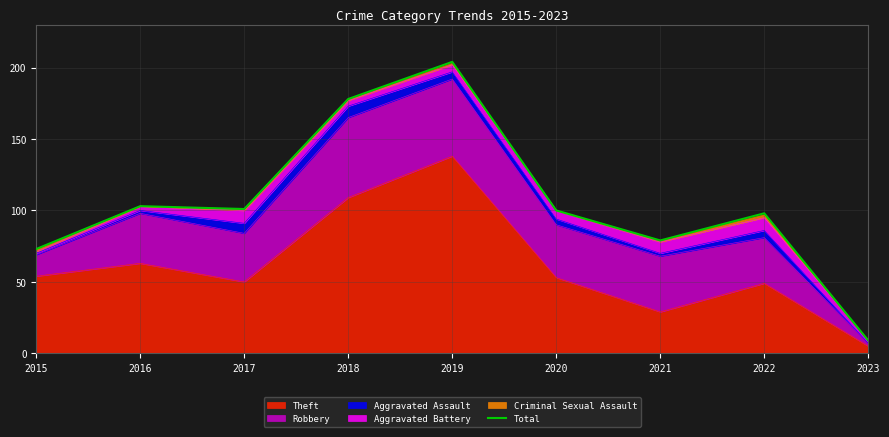

How many lines are shown in the chart?

1